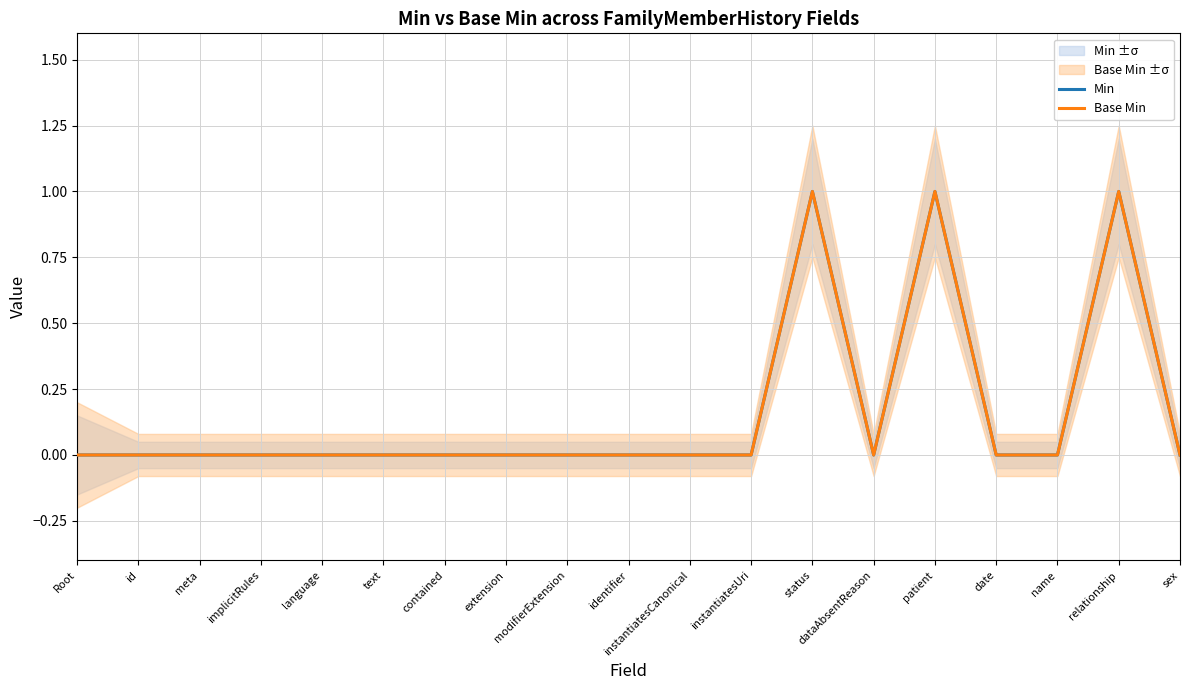

How many lines are shown in the chart?

2